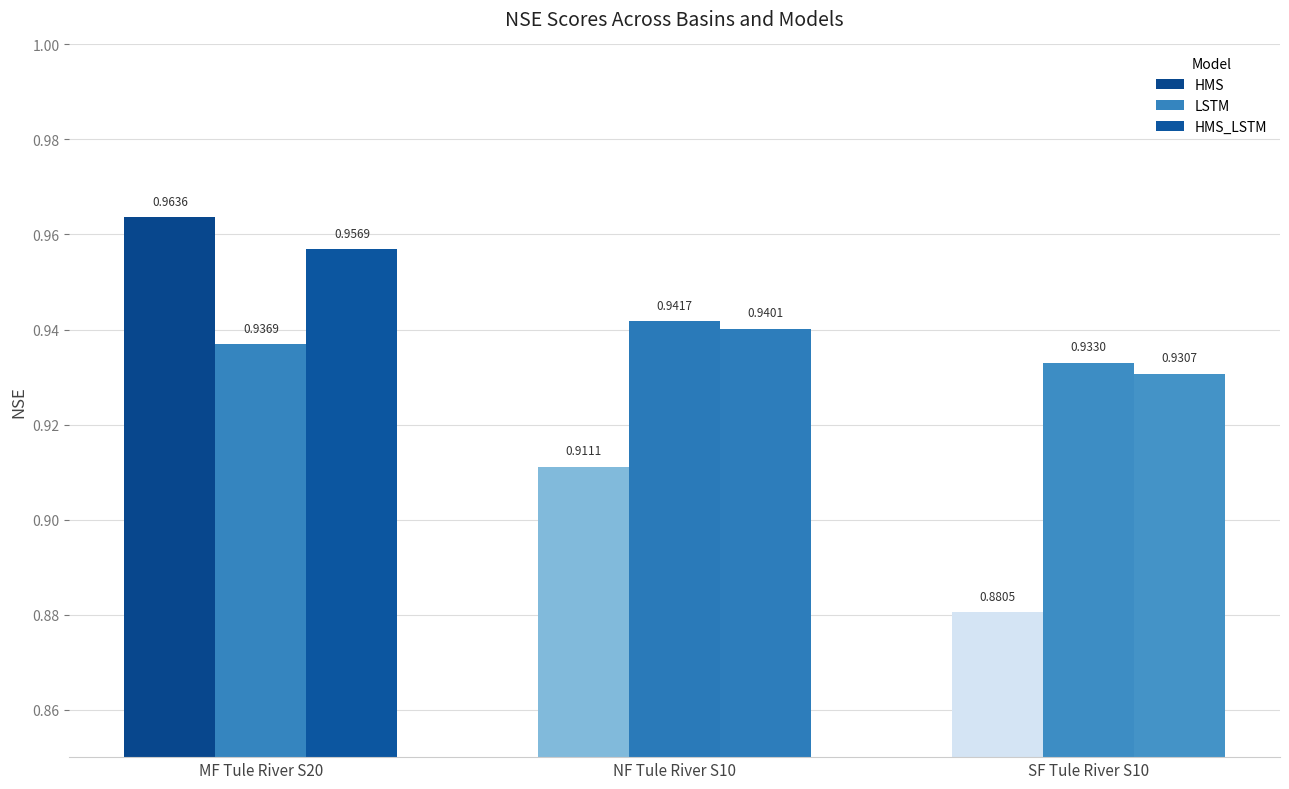

What is the minimum value shown in the chart?

0.9